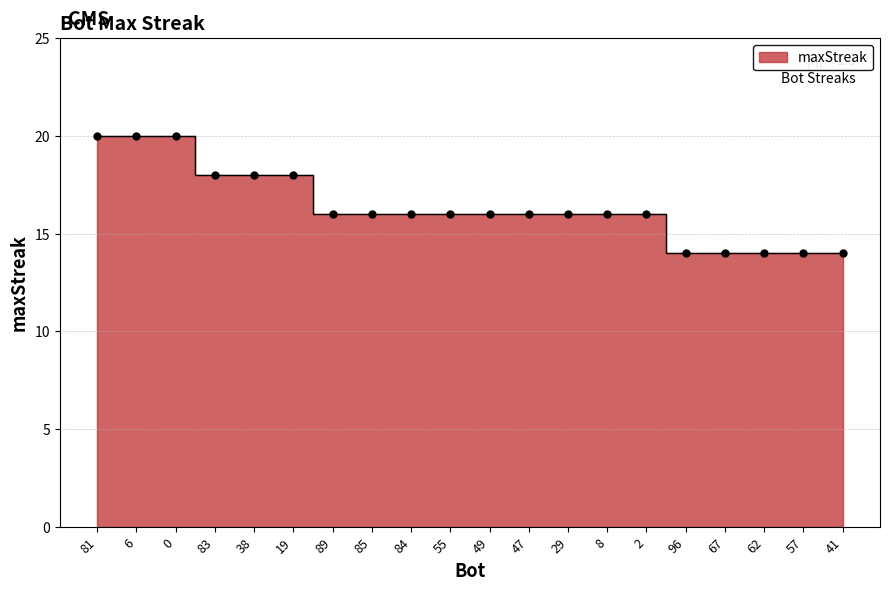

At which label is the value closest to 17?

83